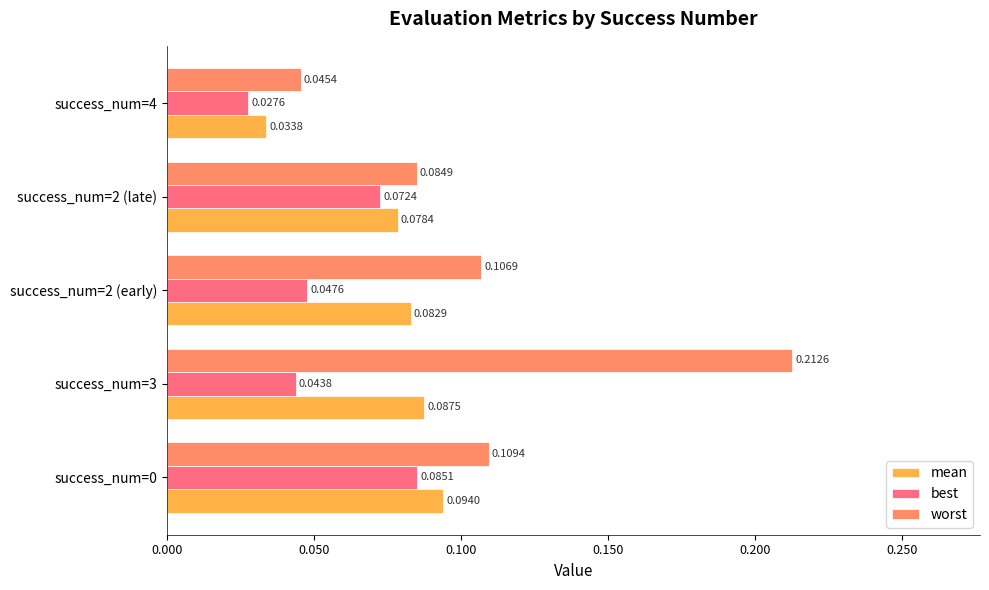

Between success_num=2 (late) and success_num=4, which series saw the biggest shift?

best